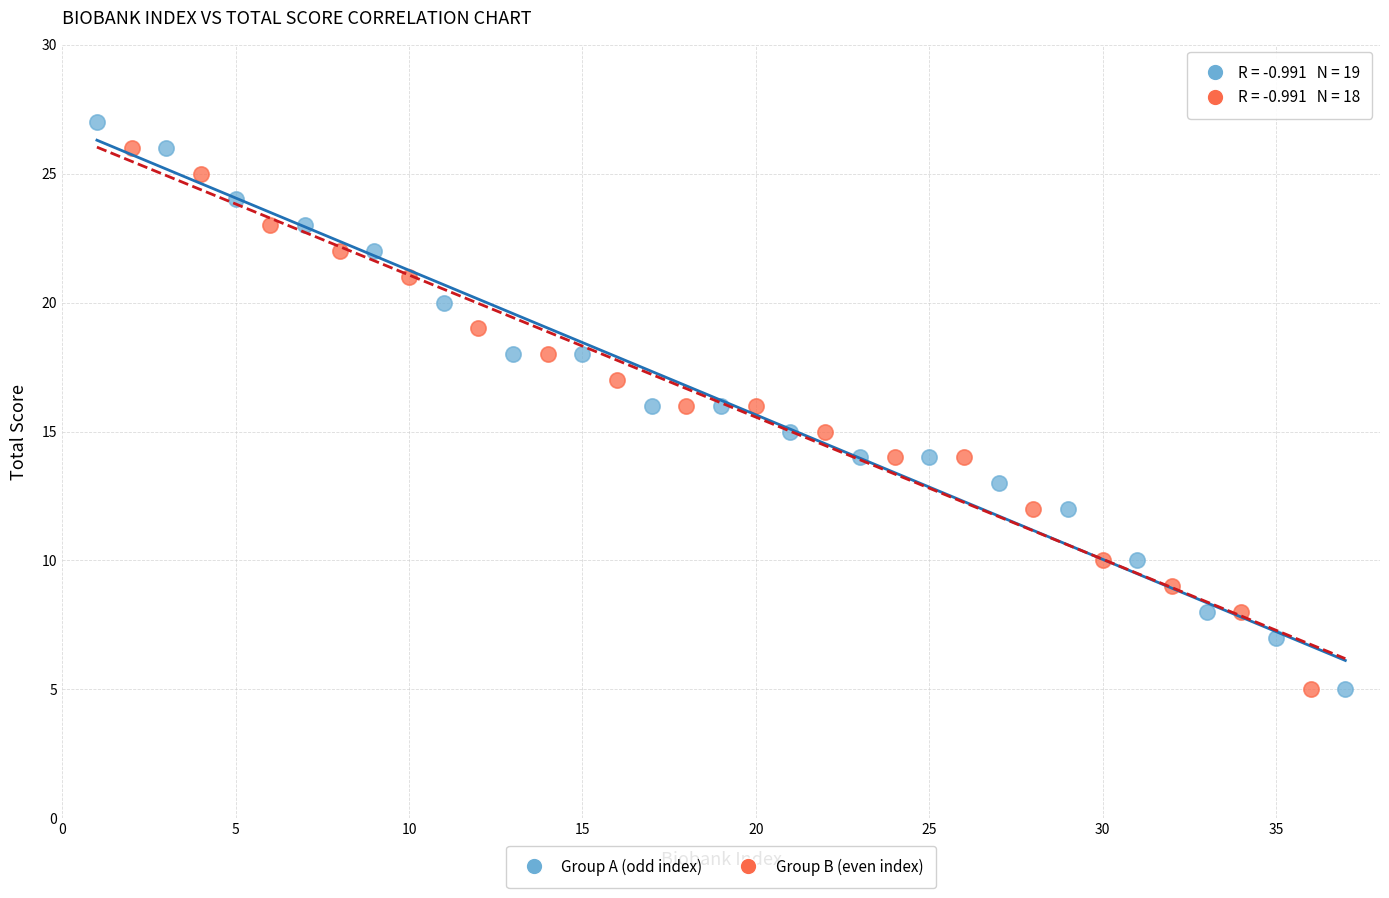

What are all the series names shown in the legend?

Group A (odd index), Group B (even index)